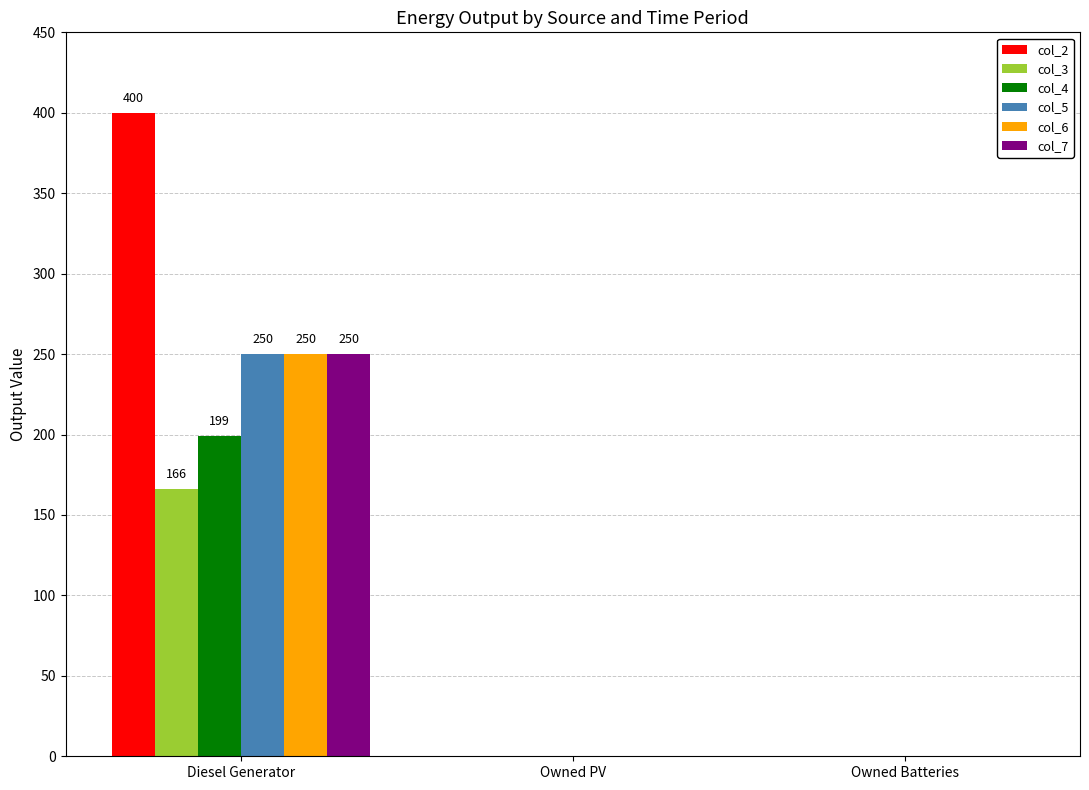

True or false: col_6 has a value of -129.4 at Owned PV.

False